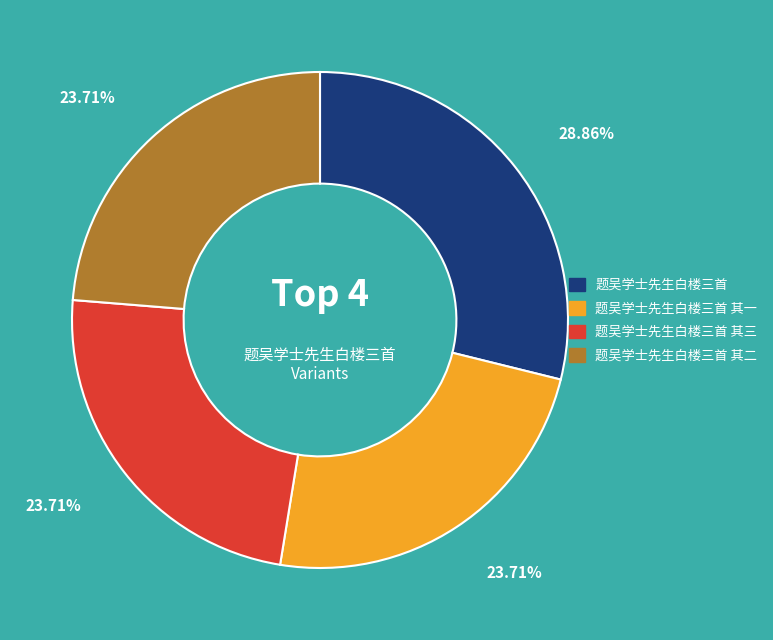

How many slices are in this pie chart?

4